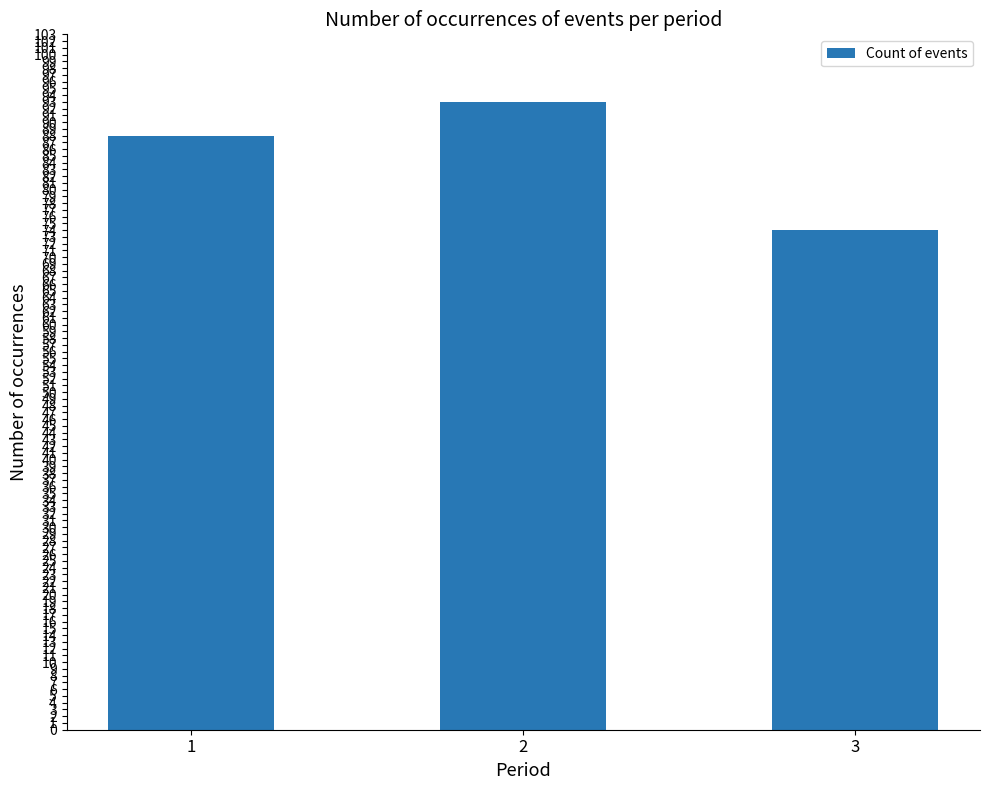

Rank the categories by value from highest to lowest.

2, 1, 3